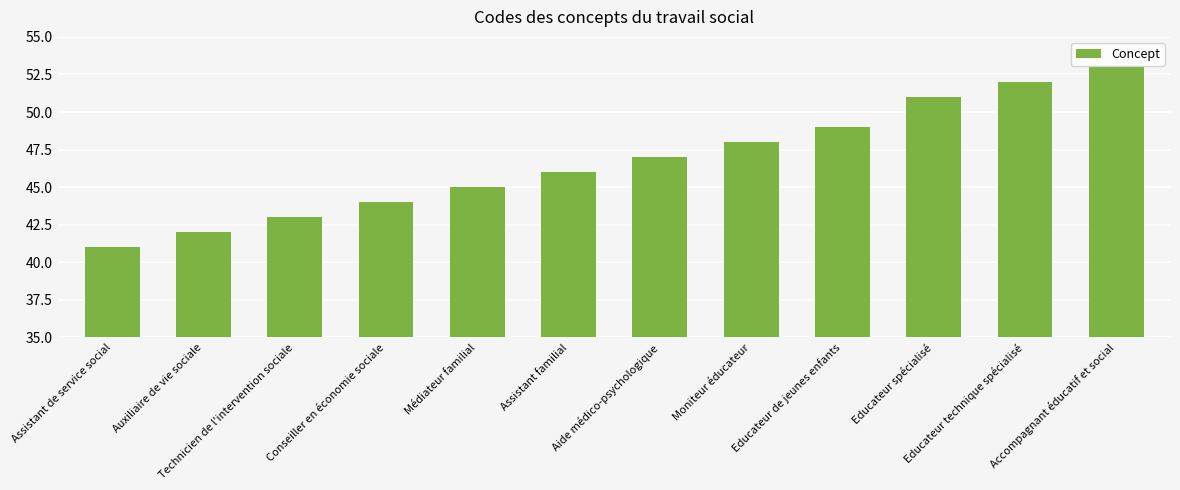

What is the value of the 6th bar from the left?

46